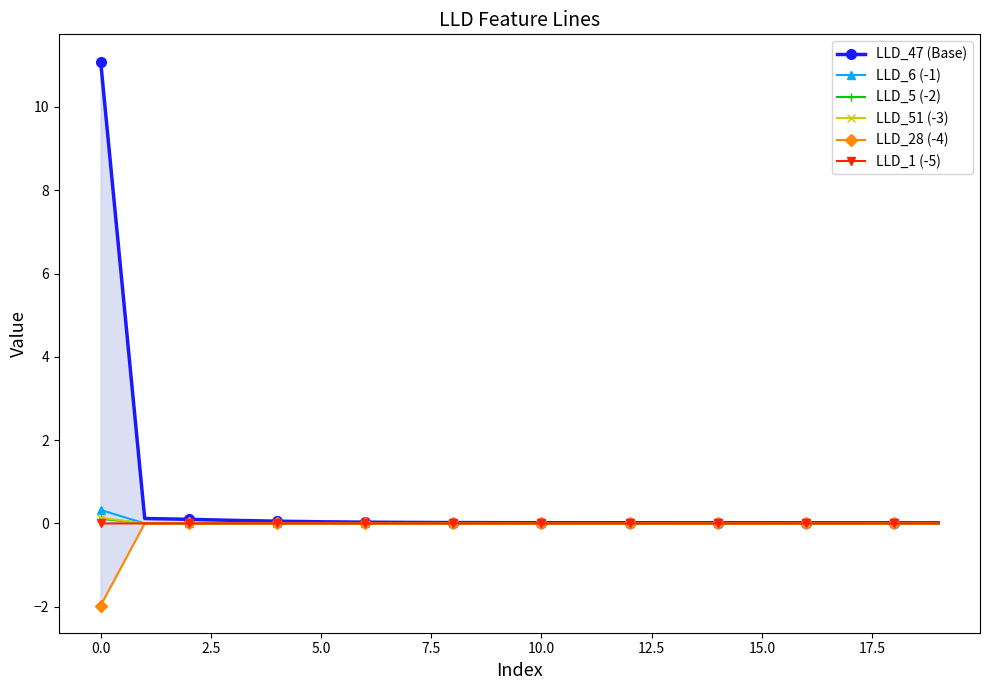

Which series has the largest total across all categories?

LLD_47 (Base)